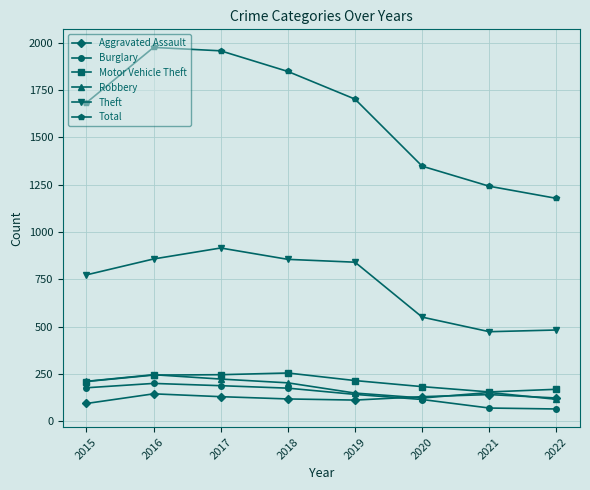

At which label does Total reach its minimum?

2022